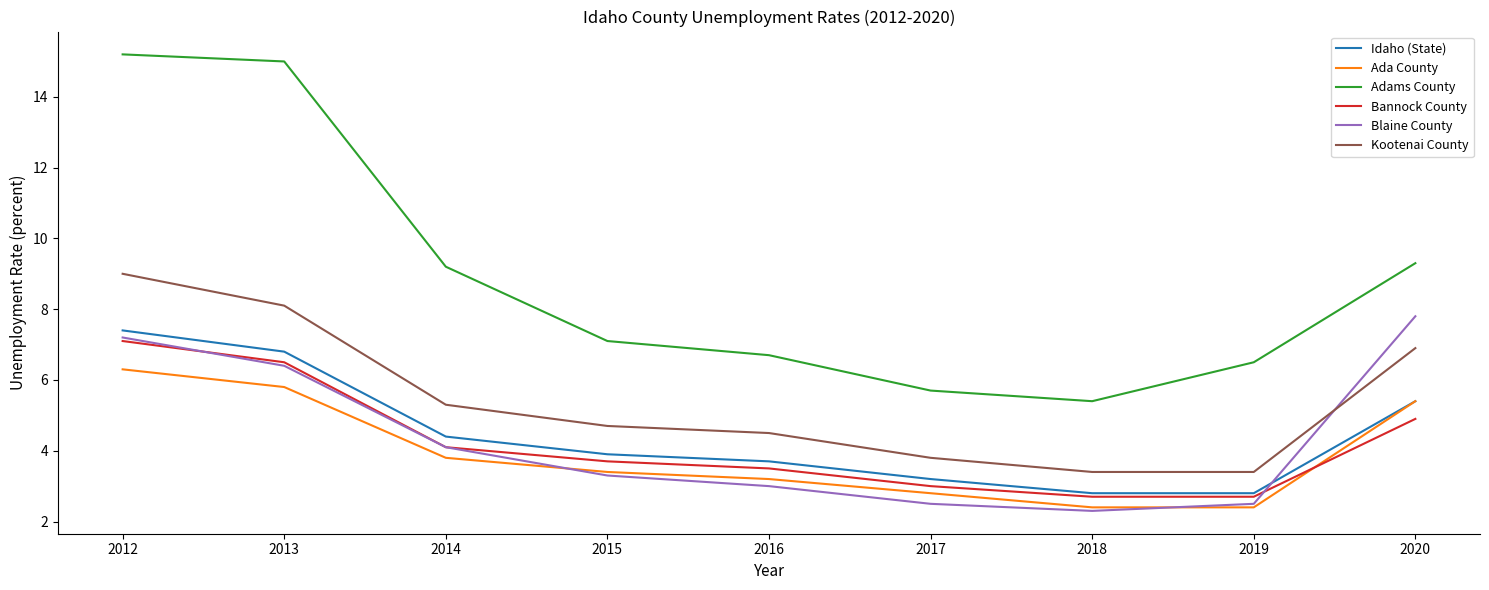

Between 2012 and 2014, which series saw the biggest shift?

Adams County